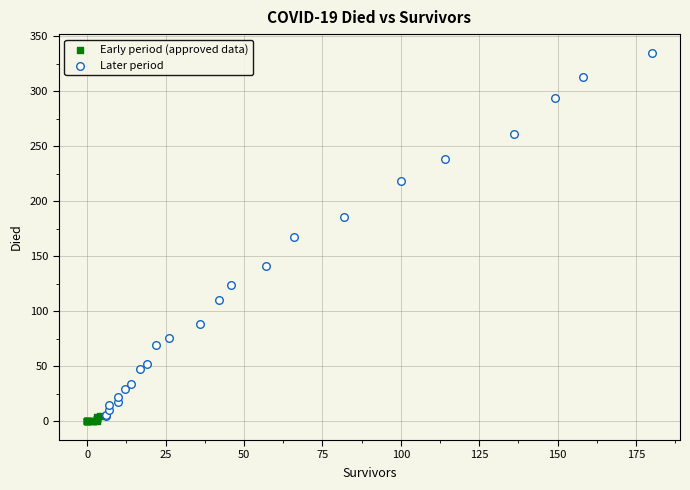

Which series contains the highest Y value?

Later period